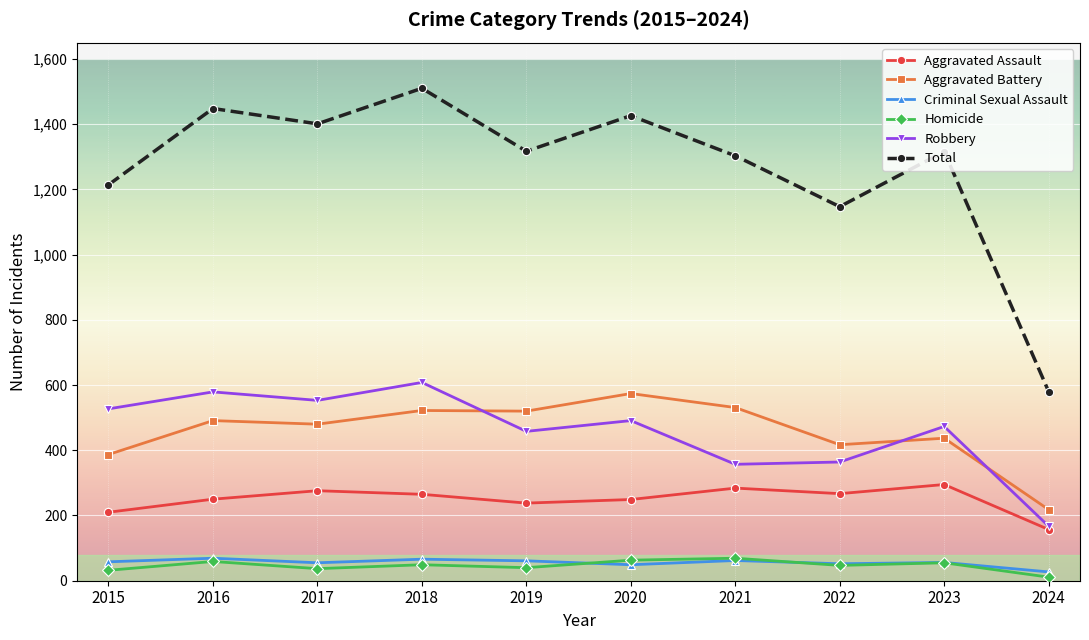

What is the sum of the Robbery values at 2023 and 2017?

1026